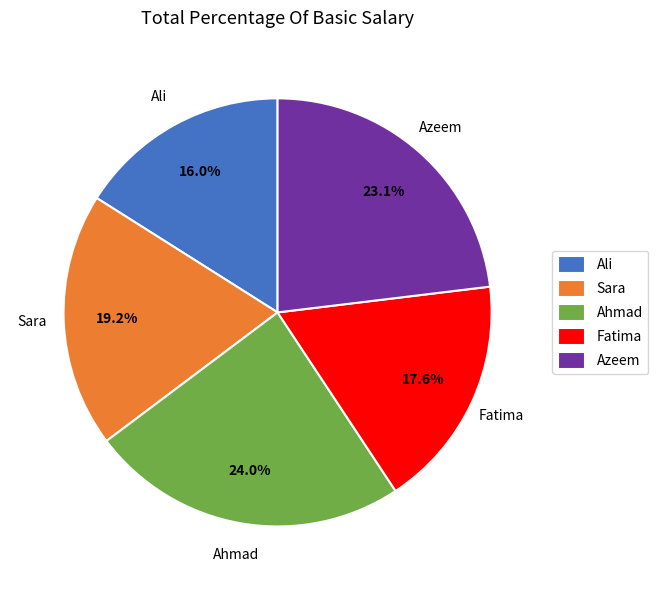

Does any single category account for the majority?

No